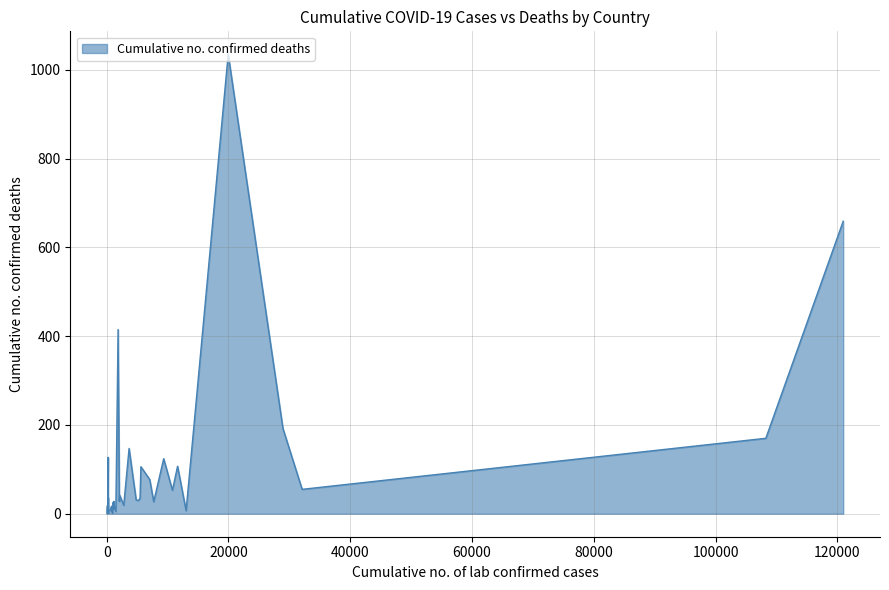

What is the greatest value displayed?

1035